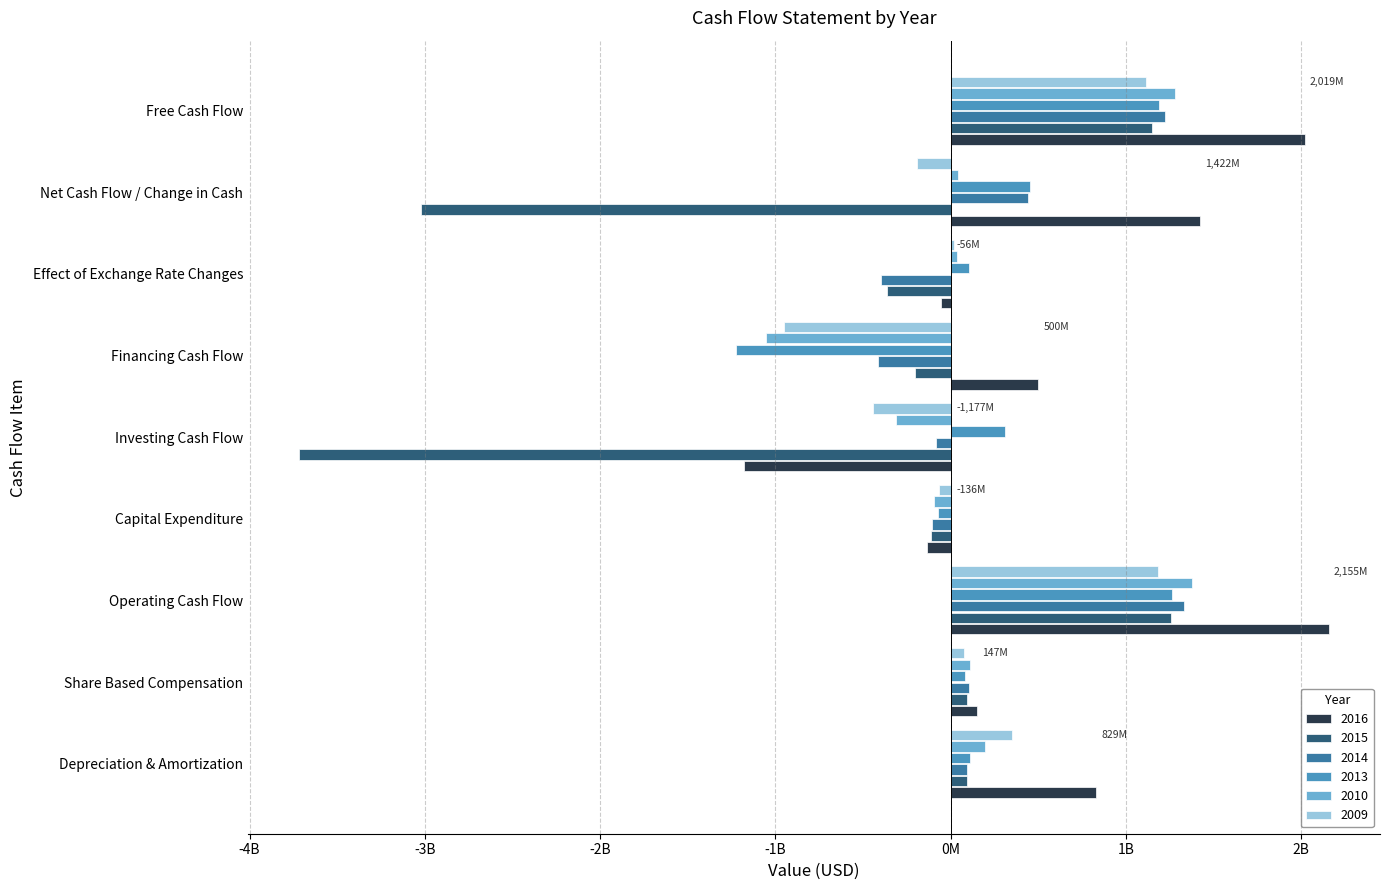

The value of 2013 at Operating Cash Flow is 617210955. True or false?

False